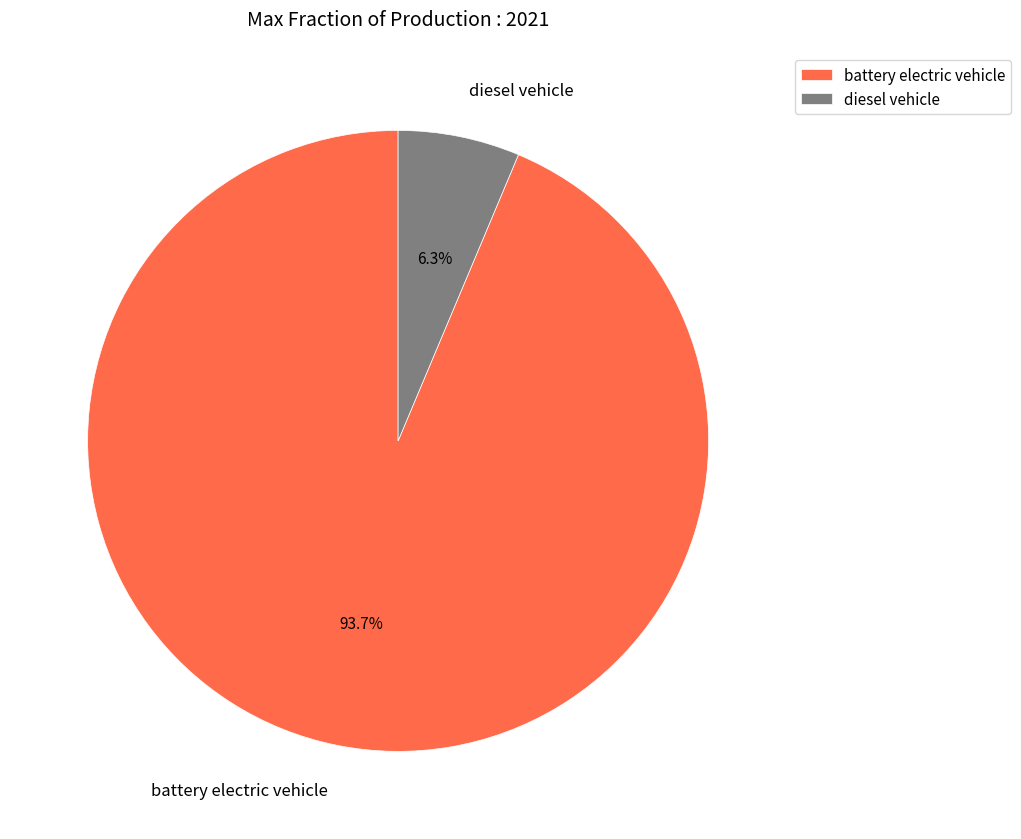

How many segments does this pie chart have?

2